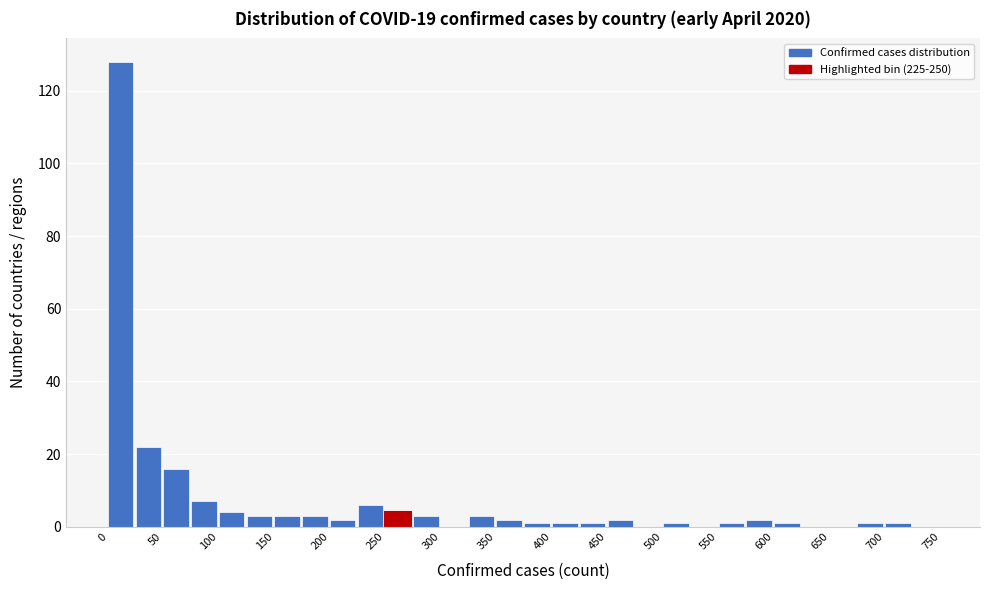

How tall is the bar that spans 325 to 350 on the x-axis? The values are not printed on the chart, so give them approximately, as read against the axis.

4